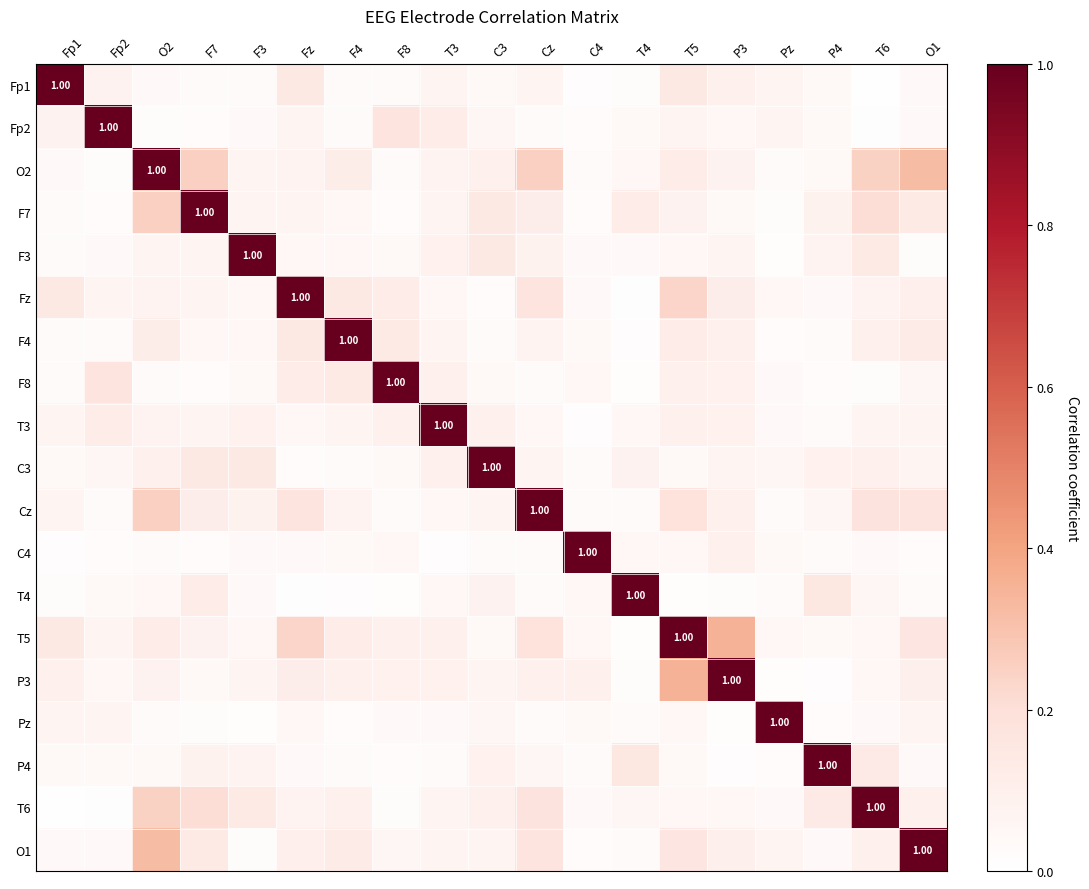

What is the highest value of the C3 series?

1.0